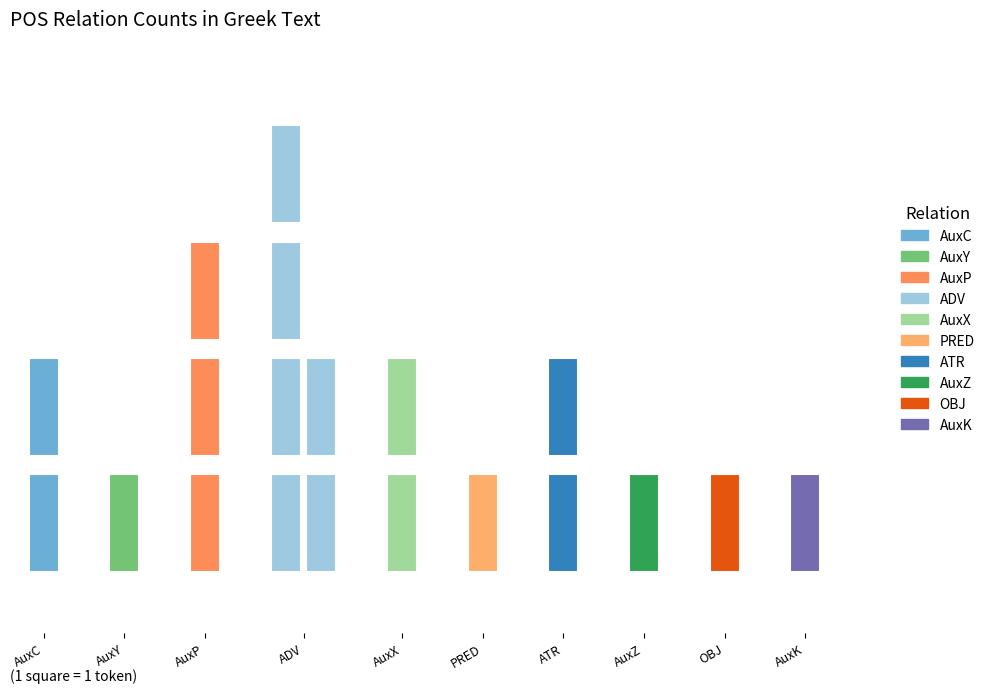

Between AuxY and AuxC, which is larger?

AuxC